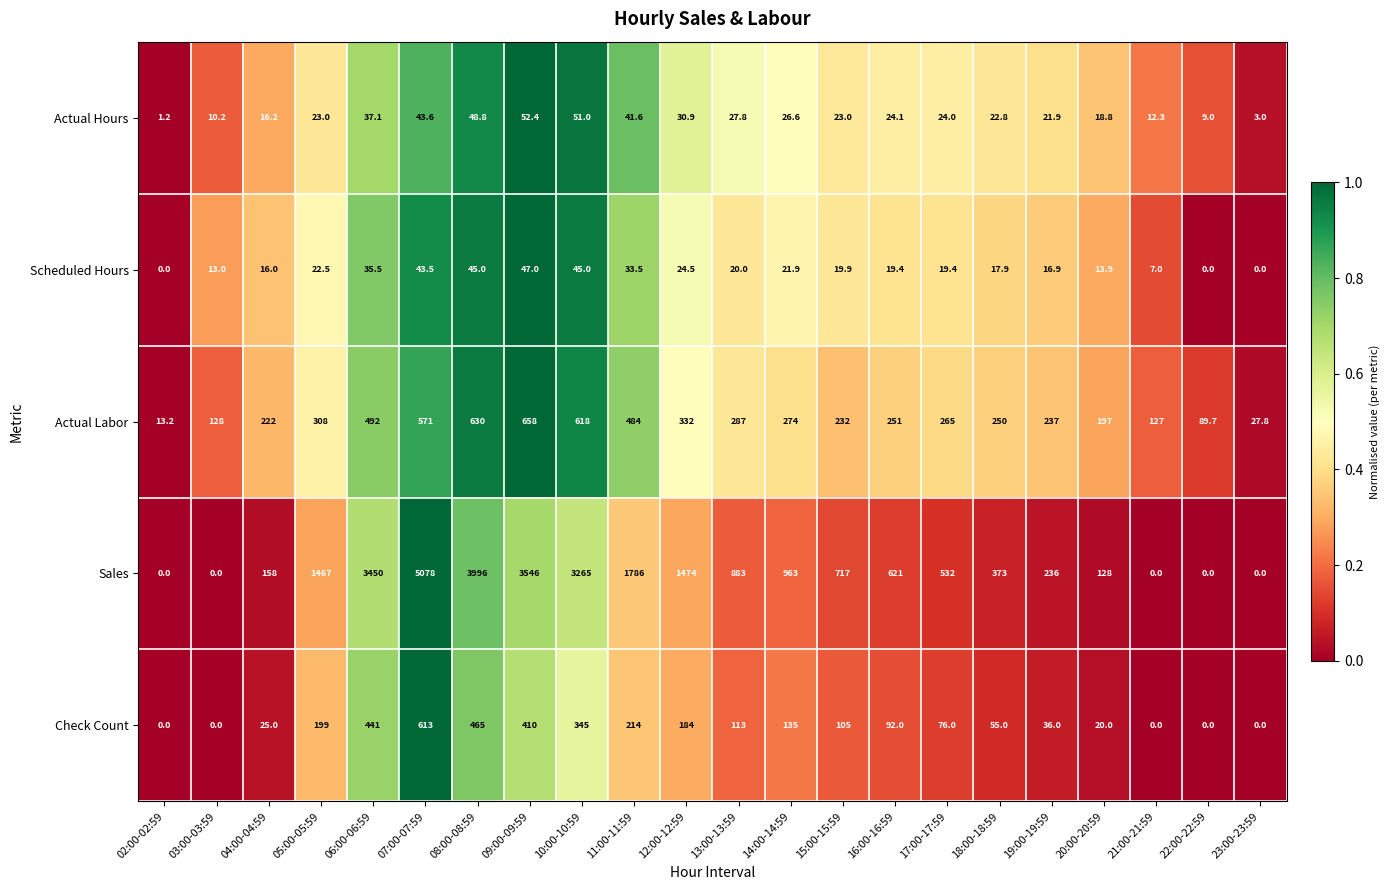

What is the difference between the maximum and minimum values in the Actual Labor series?

644.8